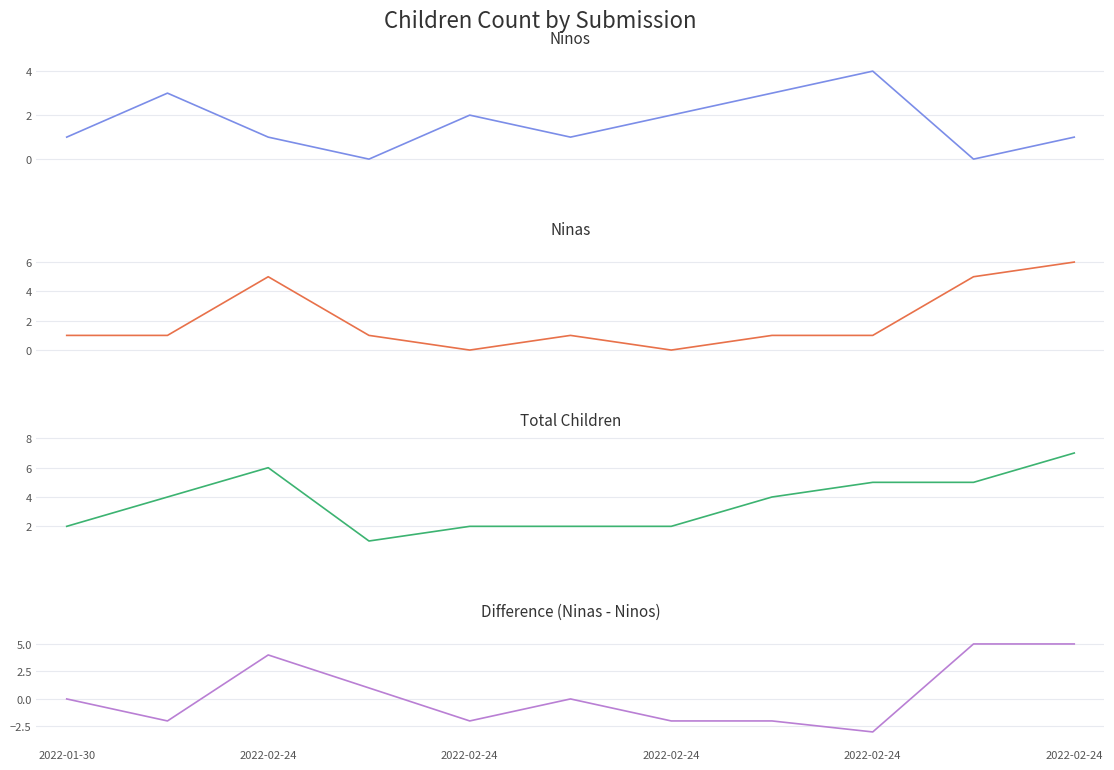

How many interior local peaks does the Ninas series have?

2